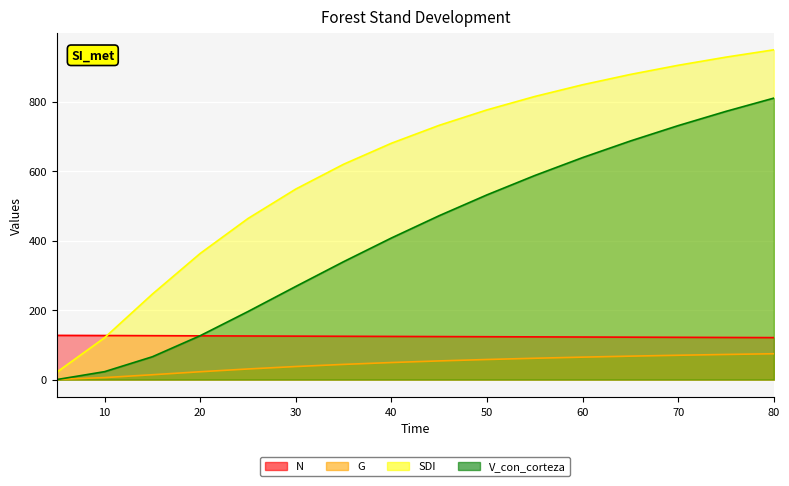

At how many categories does at least one series exceed 124?

16